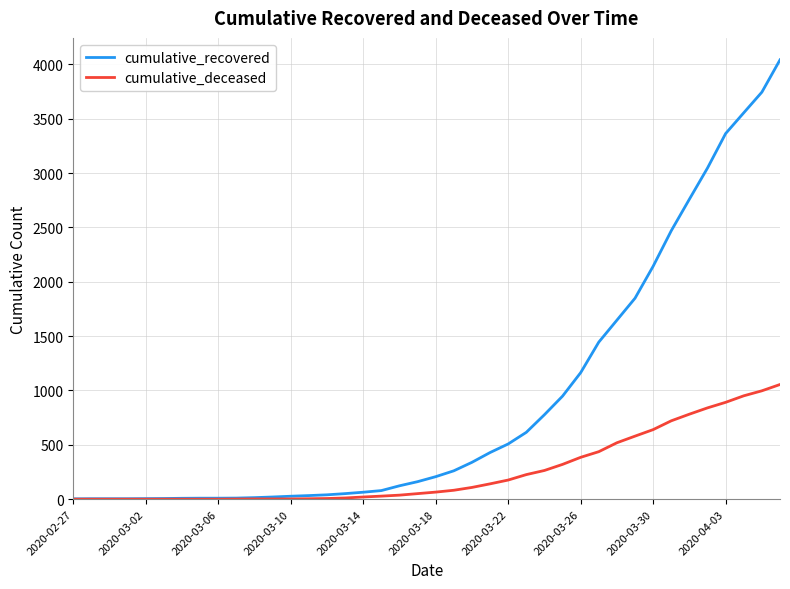

What is the maximum value for cumulative_deceased?

1055